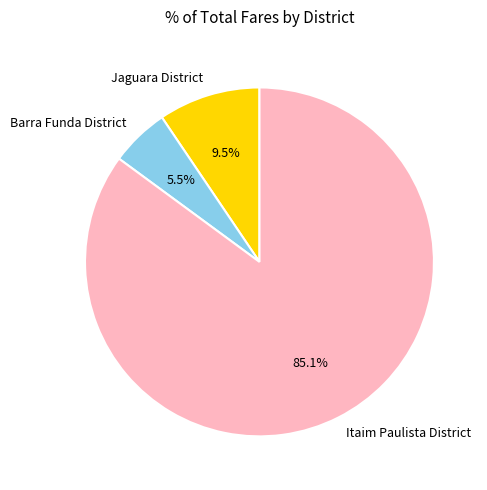

Is there any slice that represents more than half of the pie?

Yes